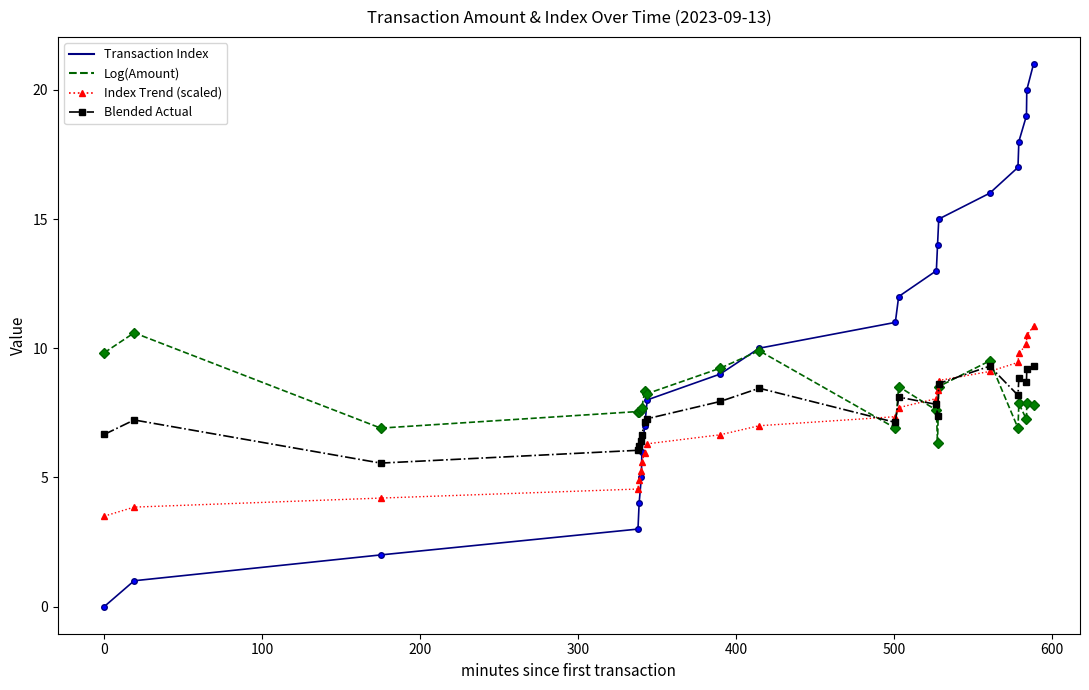

Which series ends up on top after the final intersection of Index Trend (scaled) and Blended Actual?

Index Trend (scaled)